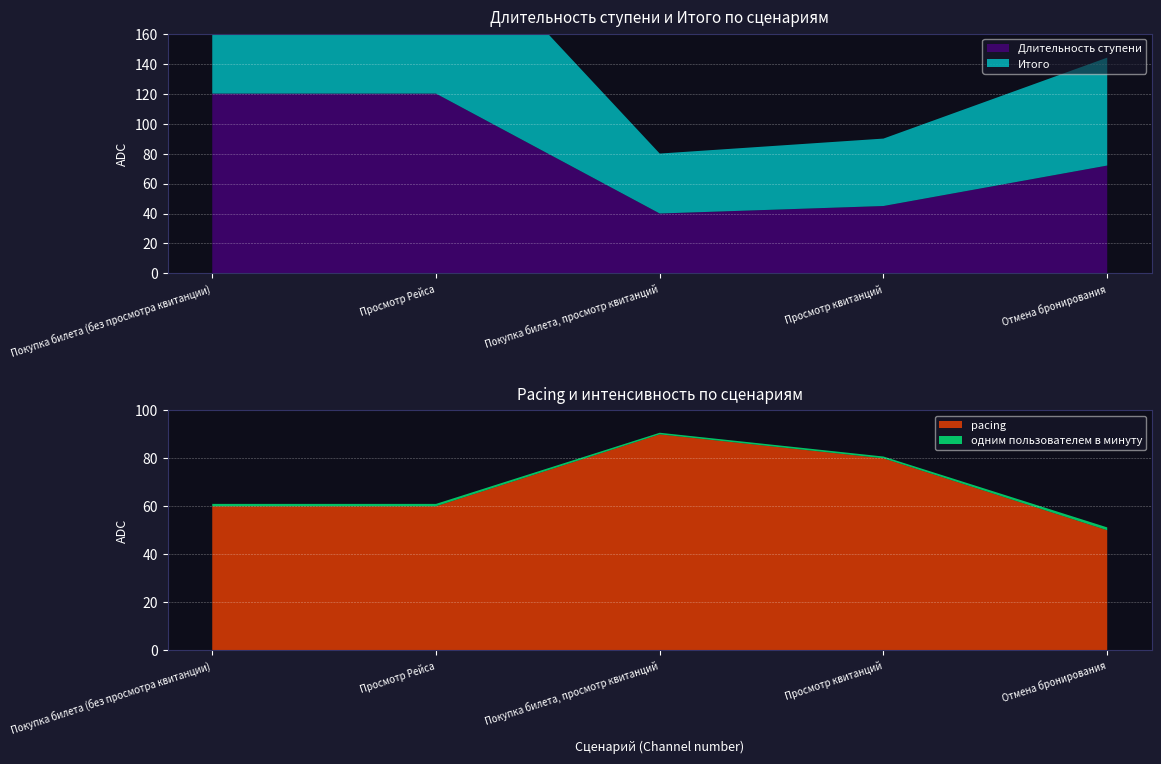

Reading right to left, list all the values displayed in this chart.

Длительность ступени: Отмена бронирования=72.0	Просмотр квитанций=45.0	Покупка билета, просмотр квитанций=40.0	Просмотр Рейса=120.0	Покупка билета (без просмотра квитанции)=120.0
Итого: Отмена бронирования=72.0	Просмотр квитанций=45.0	Покупка билета, просмотр квитанций=40.0	Просмотр Рейса=120.0	Покупка билета (без просмотра квитанции)=120.0
pacing: Отмена бронирования=50.0	Просмотр квитанций=80.0	Покупка билета, просмотр квитанций=90.0	Просмотр Рейса=60.0	Покупка билета (без просмотра квитанции)=60.0
одним пользователем в минуту: Отмена бронирования=1.2	Просмотр квитанций=0.8	Покупка билета, просмотр квитанций=0.7	Просмотр Рейса=1.0	Покупка билета (без просмотра квитанции)=1.0